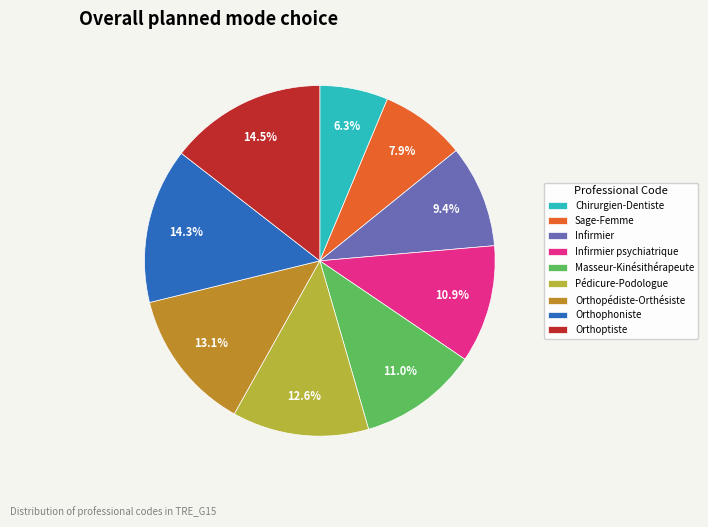

Which category has the smallest portion of the pie?

Chirurgien-Dentiste